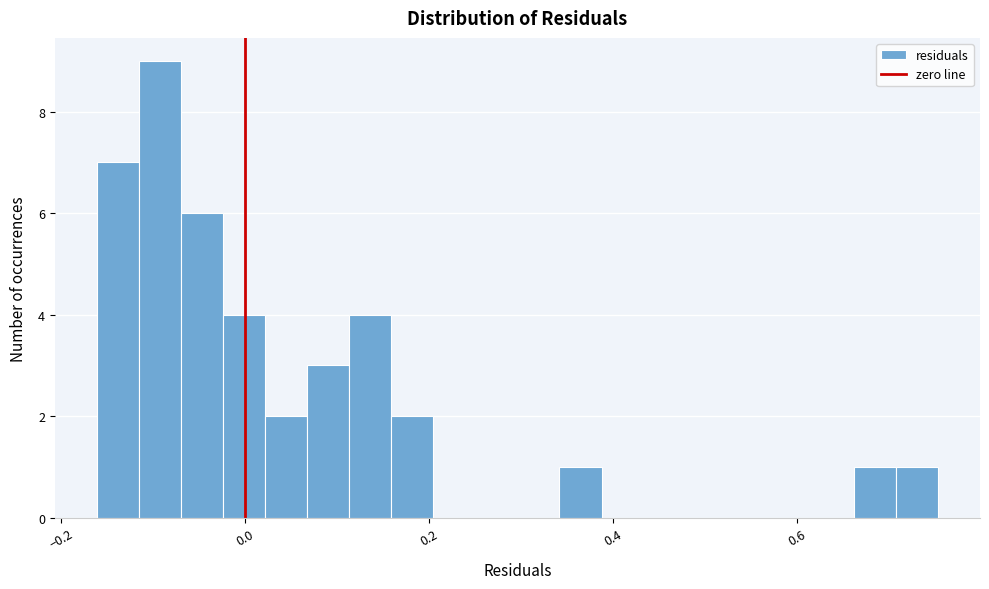

Around what value on the x-axis is the tallest bar? Give the approximate position of its centre, as read against the axis.

-0.10